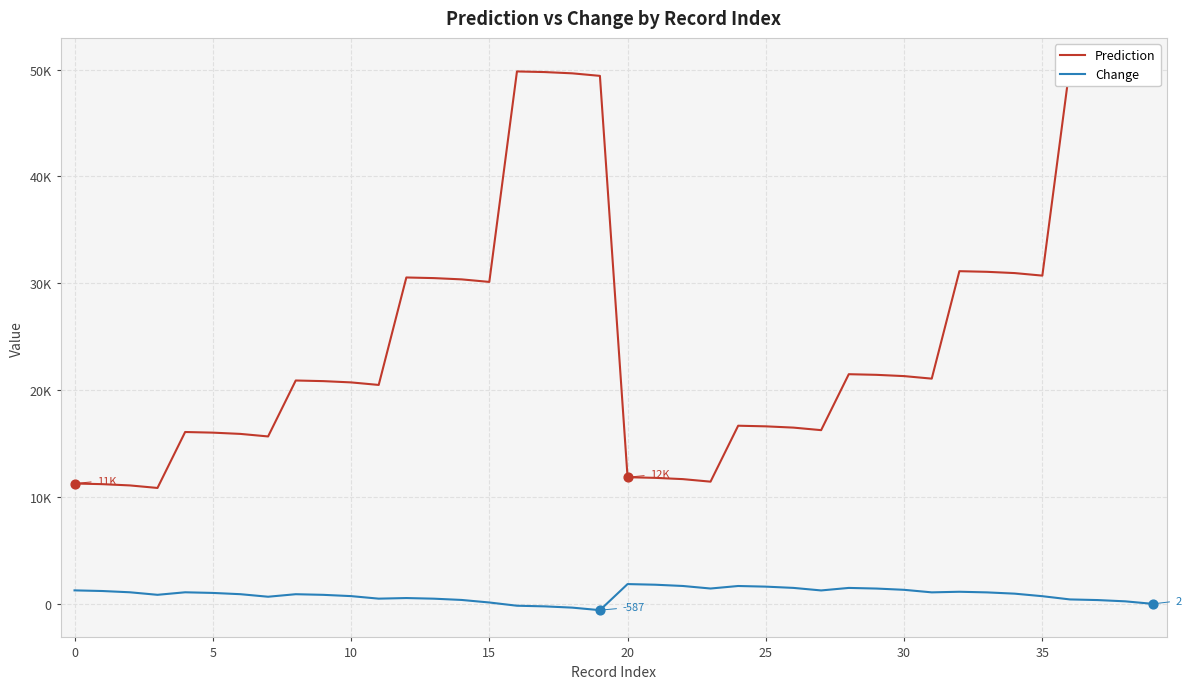

Is the value of Change at 15 greater than the value of Prediction at 12?

No